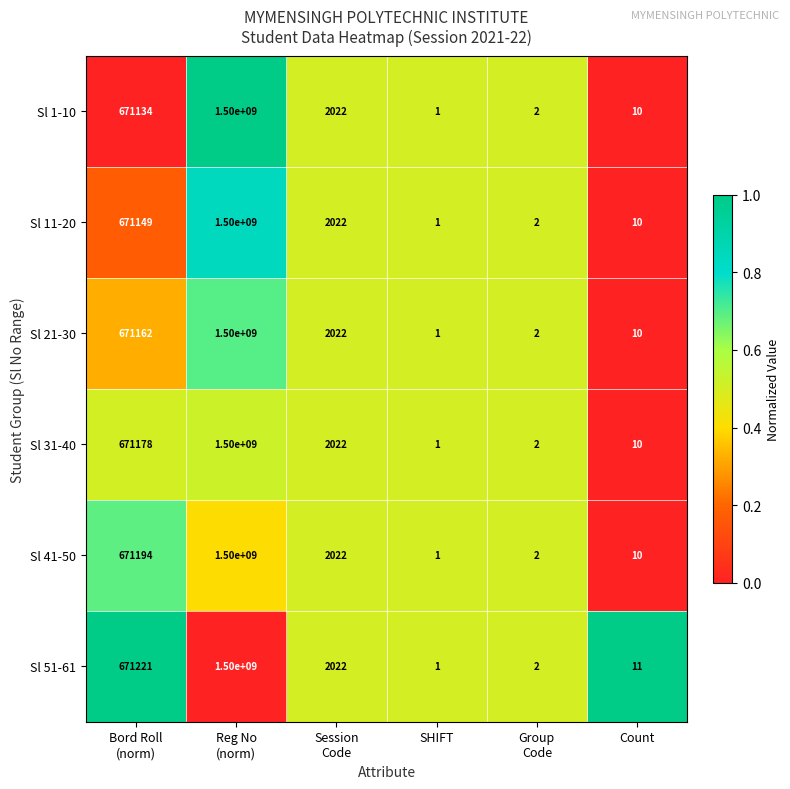

How many data points does each series have?

6